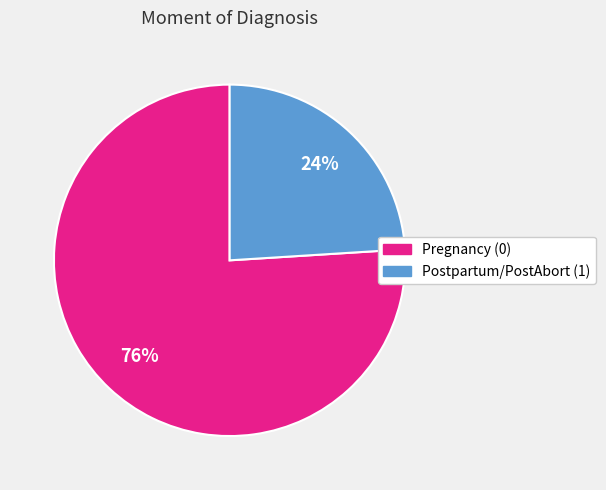

Which has a higher value, Postpartum/PostAbort (1) or Pregnancy (0)?

Pregnancy (0)